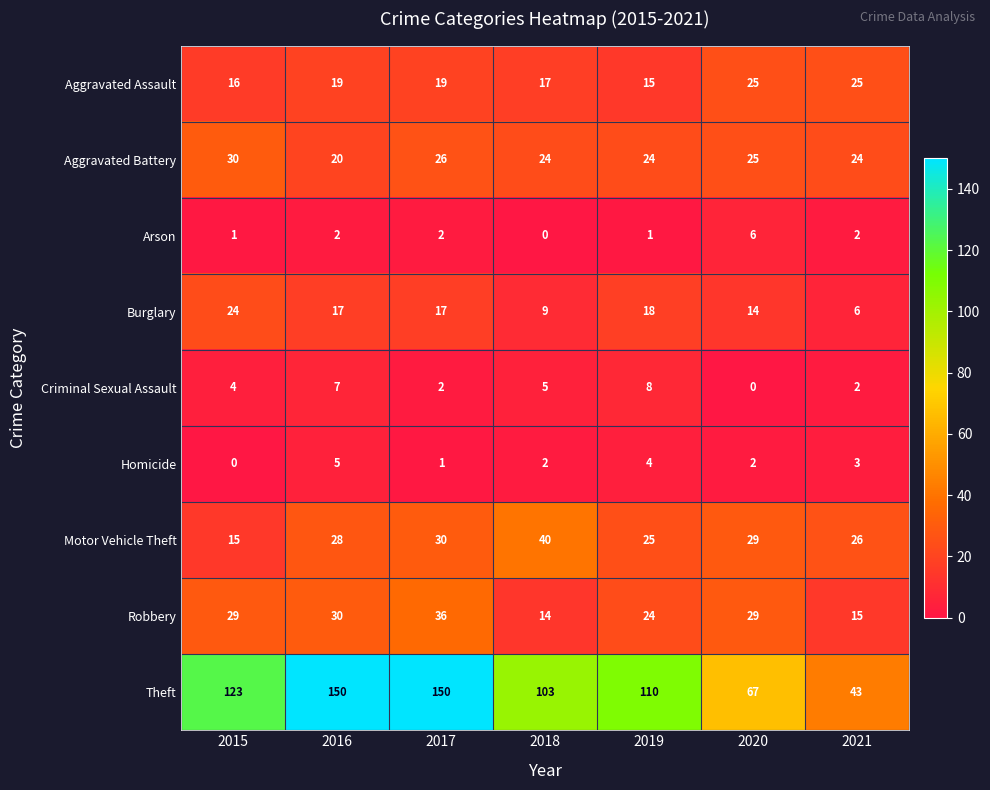

What value does the Theft series have at 2016, to the nearest 10?

150